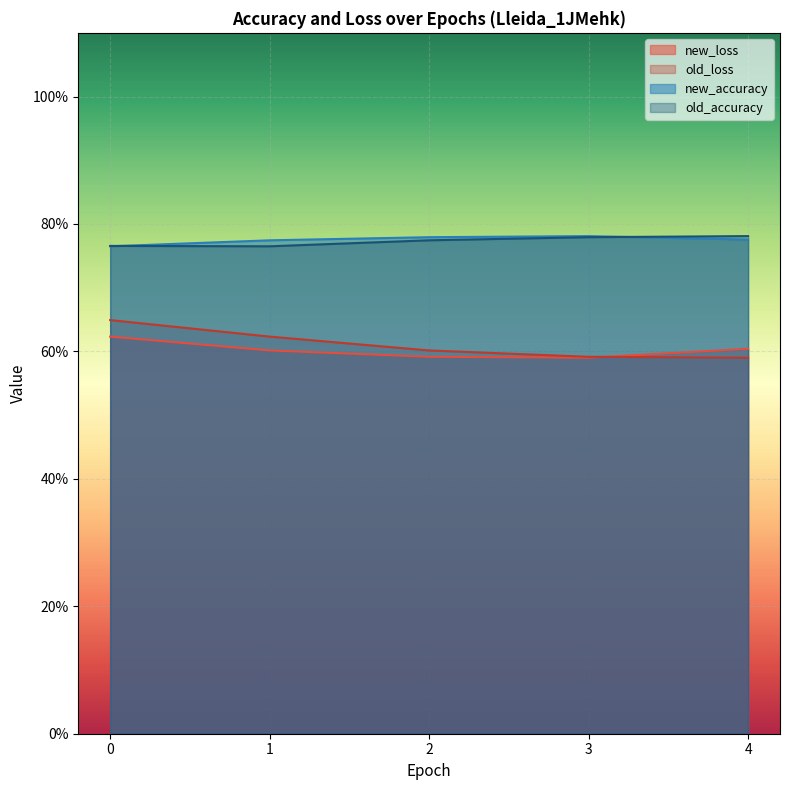

What is the greatest value displayed?

0.8